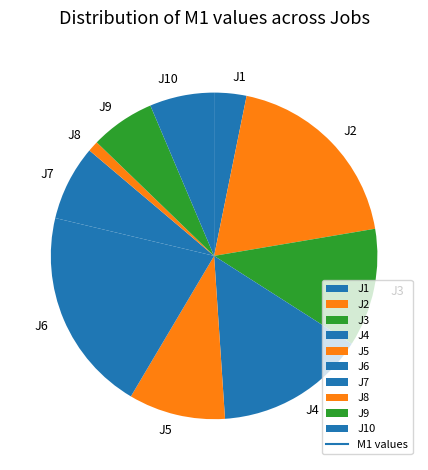

What is the ratio of the value at J3 to the value at J1?

3.7